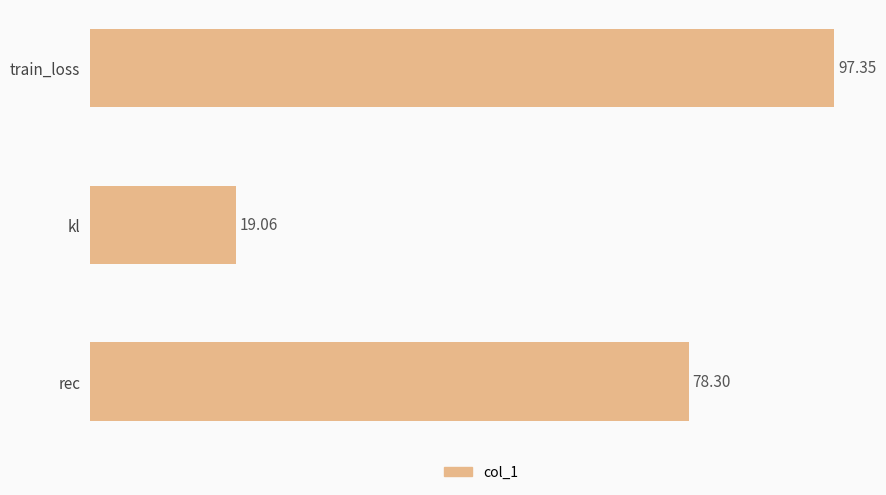

Which has a higher value, train_loss or kl?

train_loss